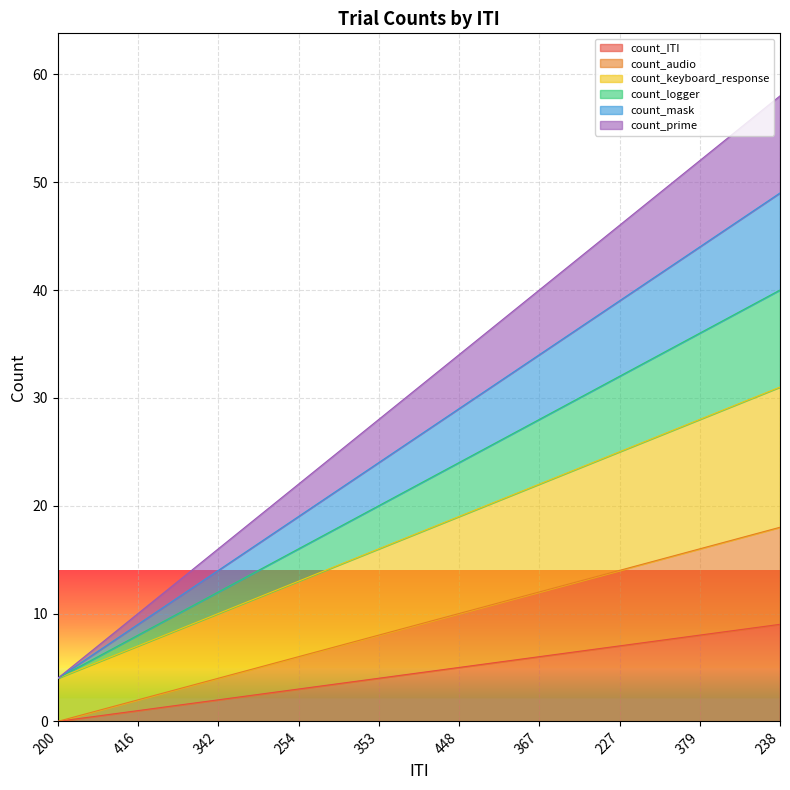

What is the difference between the highest and lowest values at 379?

44